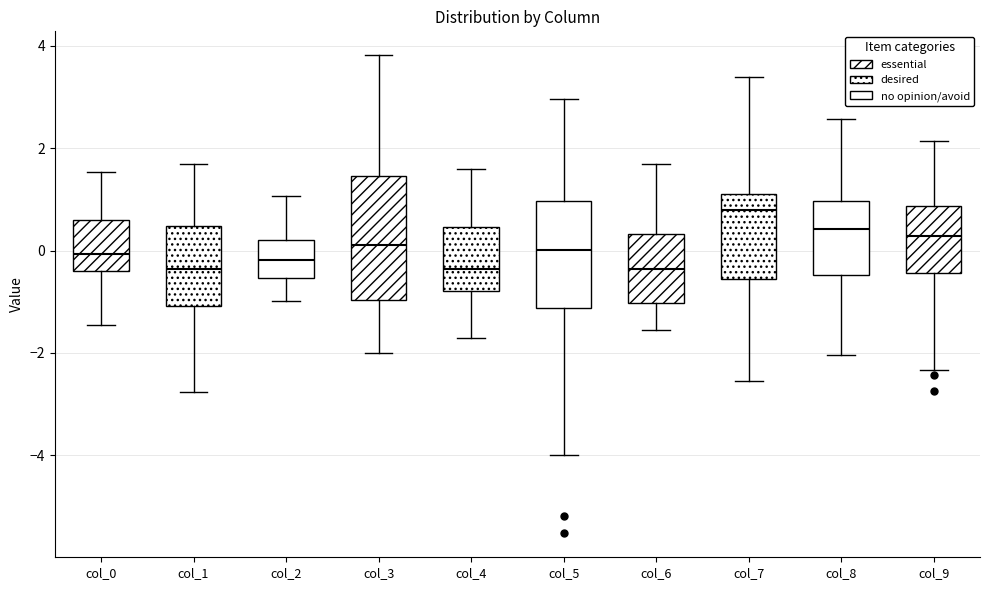

Reading left to right, transcribe this box plot: for each box, give where its median line is, the range the box spans, and where its two whiskers end, as read against the y-axis. The values are not printed on the chart, so give them approximately, as read against the axis.

col_0: median 0.0, box -0.4 to 0.6, whiskers -1.4 to 1.6
col_1: median -0.4, box -1.0 to 0.4, whiskers -2.8 to 1.6
col_2: median -0.2, box -0.6 to 0.2, whiskers -1.0 to 1.0
col_3: median 0.2, box -1.0 to 1.4, whiskers -2.0 to 3.8
col_4: median -0.4, box -0.8 to 0.4, whiskers -1.8 to 1.6
col_5: median 0.0, box -1.2 to 1.0, whiskers -4.0 to 3.0
col_6: median -0.4, box -1.0 to 0.4, whiskers -1.6 to 1.6
col_7: median 0.8, box -0.6 to 1.0, whiskers -2.6 to 3.4
col_8: median 0.4, box -0.4 to 1.0, whiskers -2.0 to 2.6
col_9: median 0.2, box -0.4 to 0.8, whiskers -2.4 to 2.2